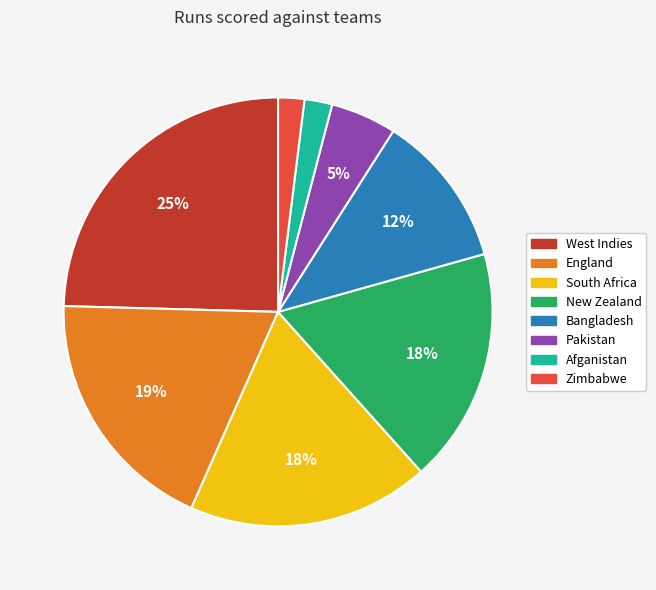

Do Zimbabwe and Pakistan together represent more than half of the pie?

No